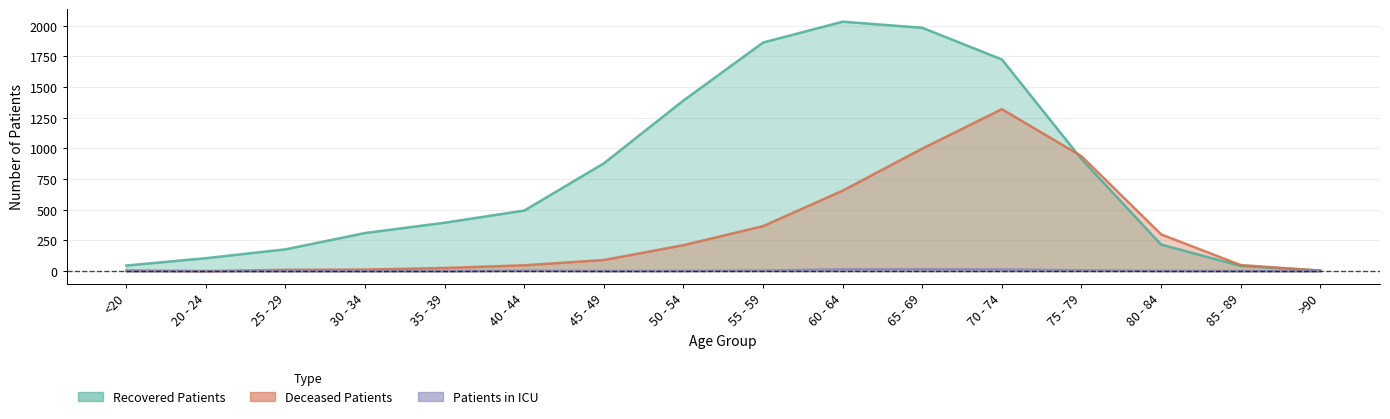

The recovered_patients series shows 166 at 30 - 34. True or false?

False